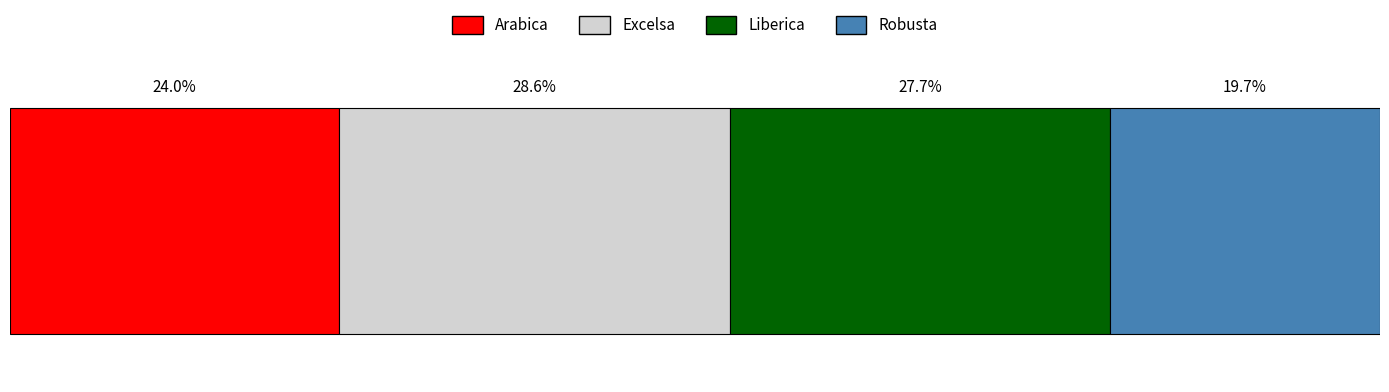

What are all the series names shown in the legend?

Arabica, Excelsa, Liberica, Robusta